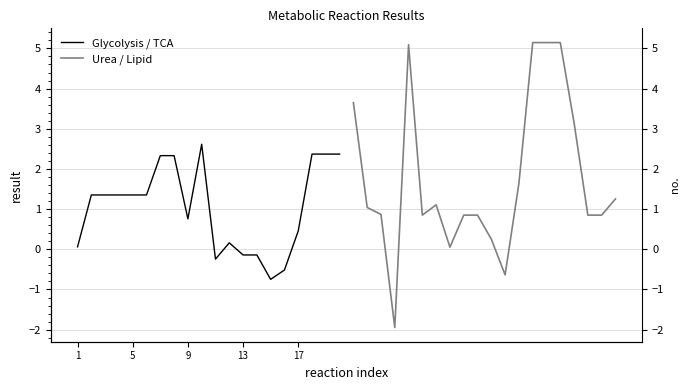

True or false: Glycolysis / TCA has a value of 2.4 at 18.

True